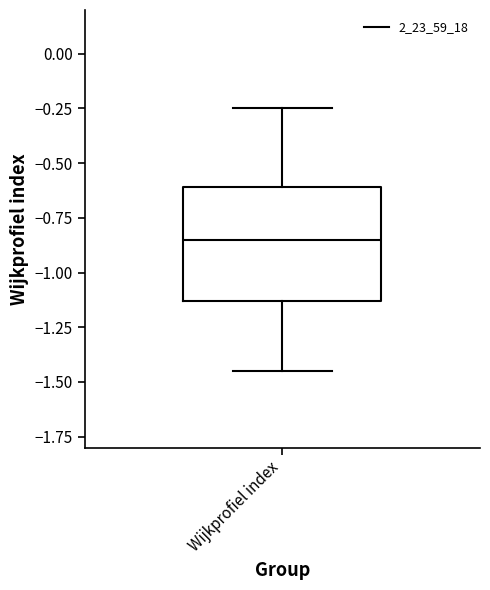

Where is the upper edge of the box for Wijkprofiel index on the y-axis? The values are not printed on the chart, so give them approximately, as read against the axis.

-0.60